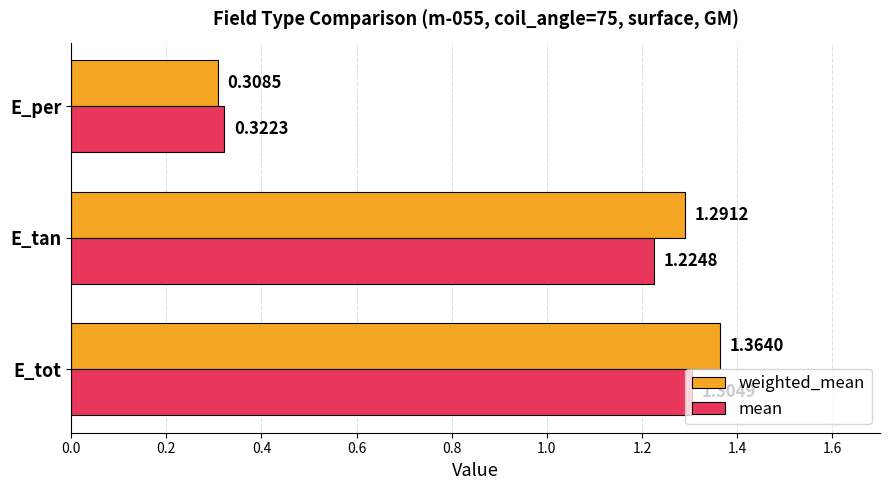

Which label corresponds to the smallest value in the chart?

E_per